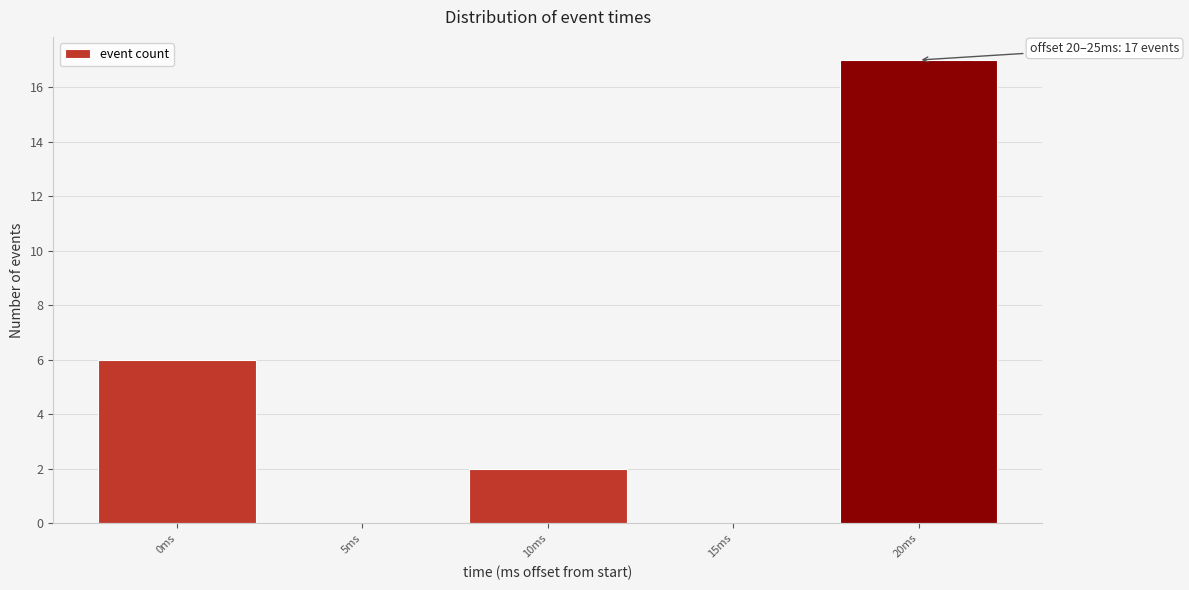

Reading left to right, what are all the values shown in this chart?

0ms=6	5ms=0	10ms=2	15ms=0	20ms=17